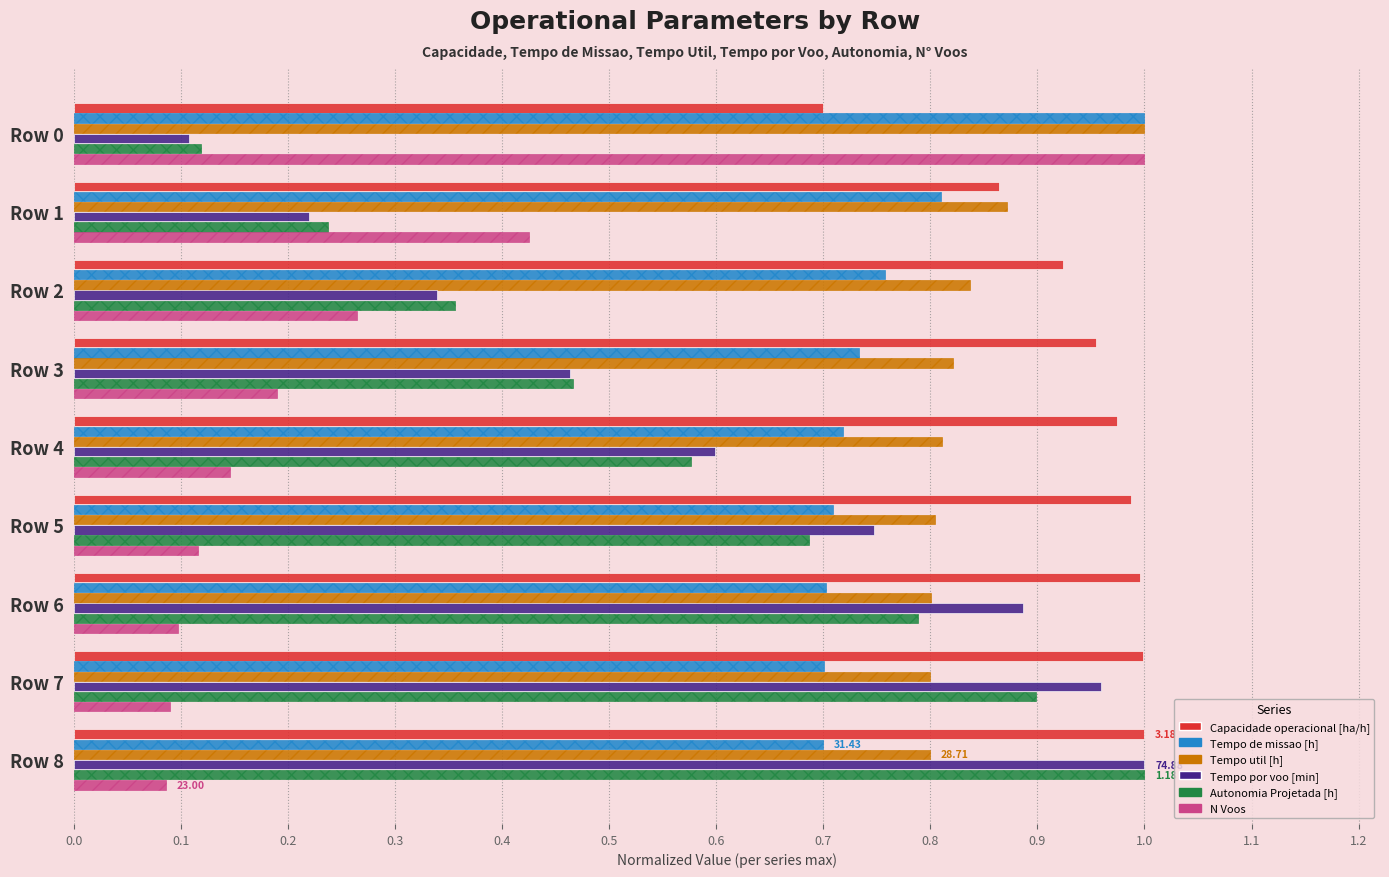

What are all the series names shown in the legend?

Capacidade operacional [ha/h], Tempo de missao [h], Tempo util [h], Tempo por voo [min], Autonomia Projetada [h], N Voos